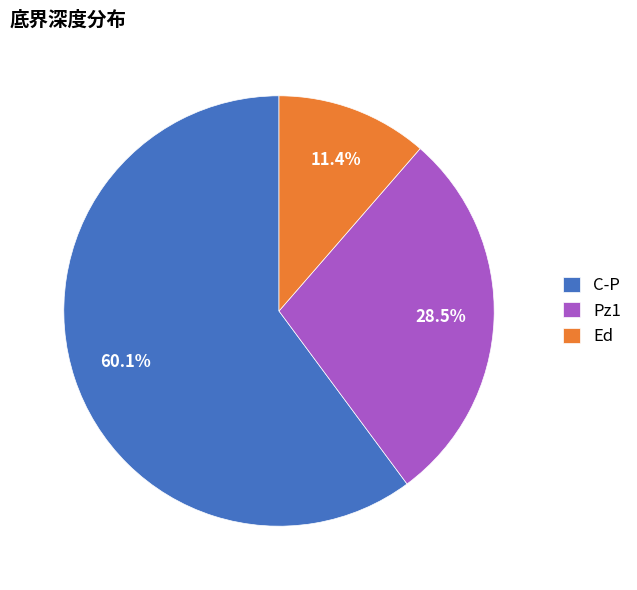

How many segments does this pie chart have?

3